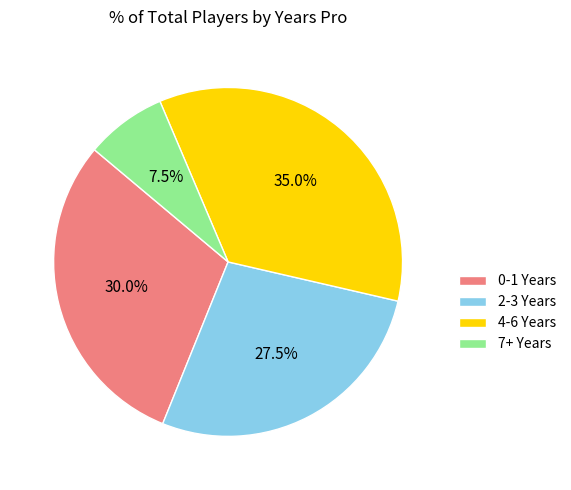

Is there any slice that represents more than half of the pie?

No